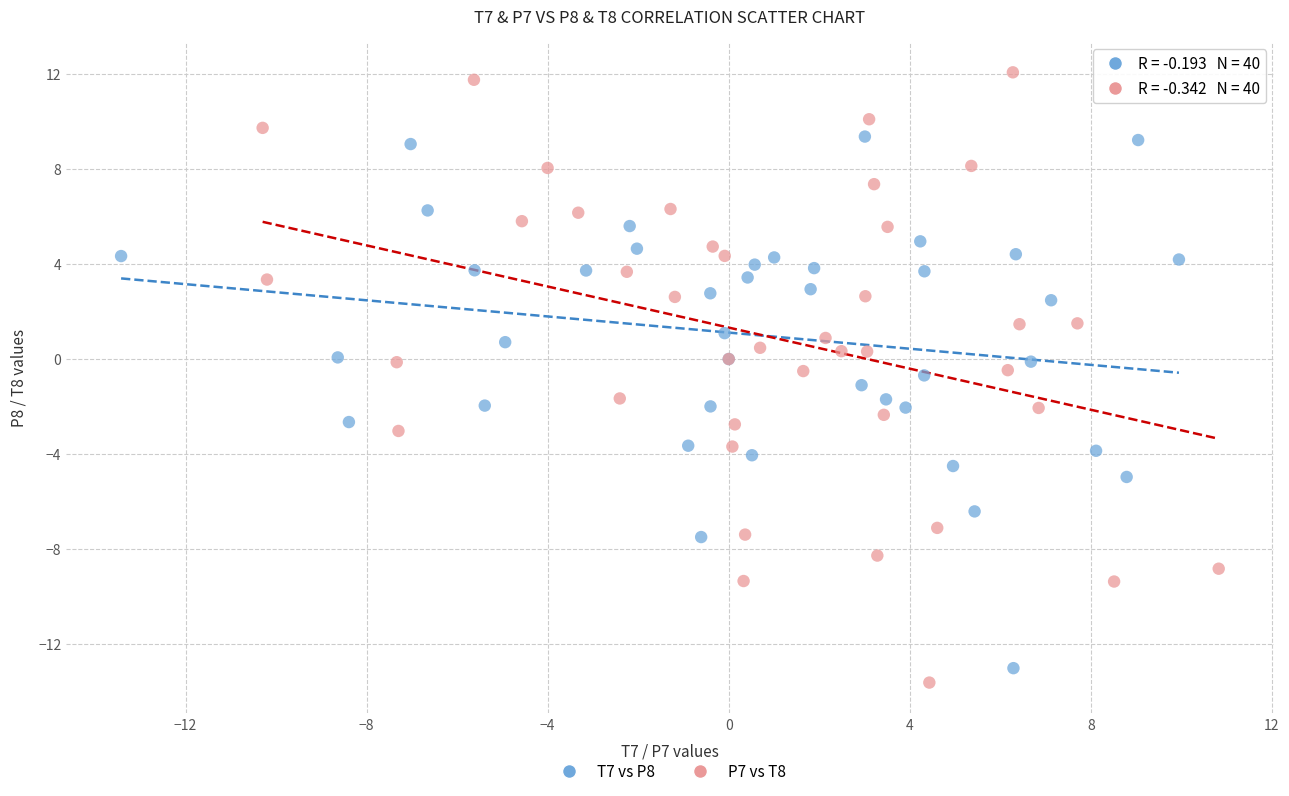

Which series reaches the maximum Y coordinate?

P7 vs T8